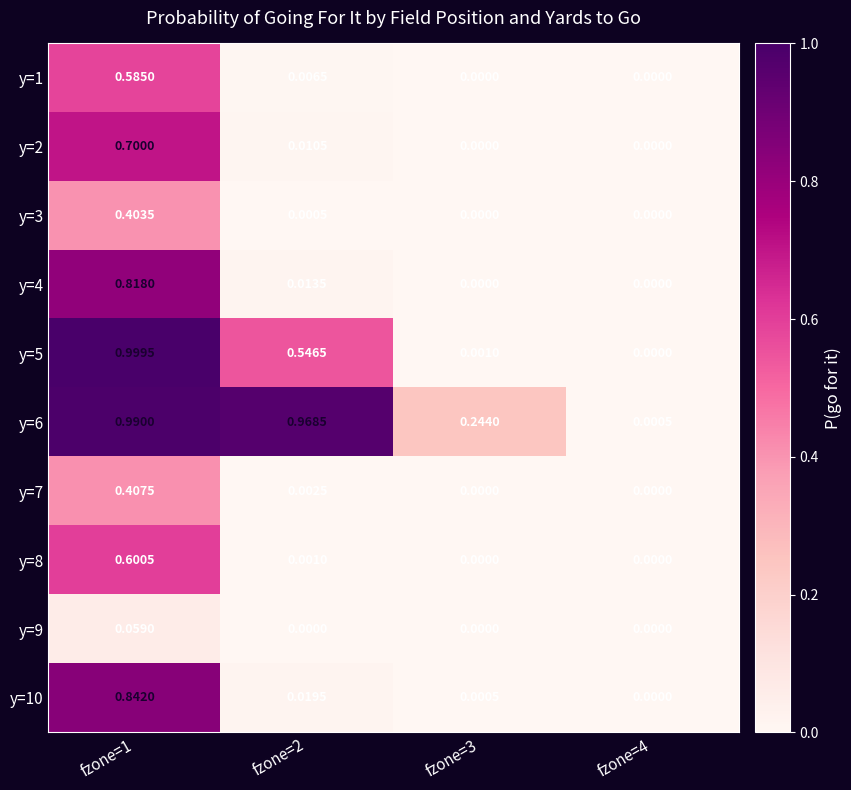

Is the value of y=6 at fzone=1 greater than the value of y=1 at fzone=2?

Yes